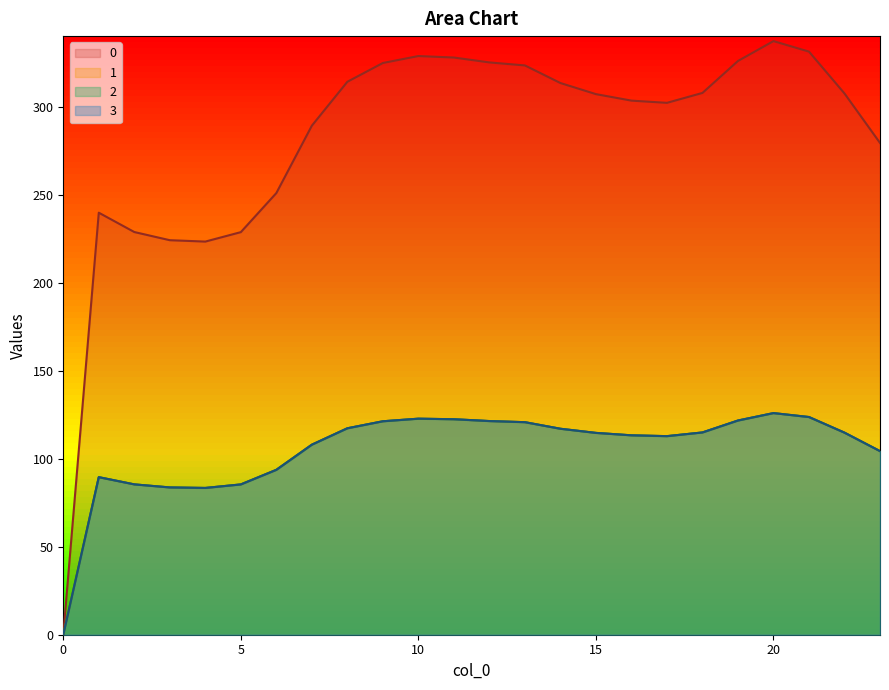

Does the chart display data point markers on the line(s)?

No